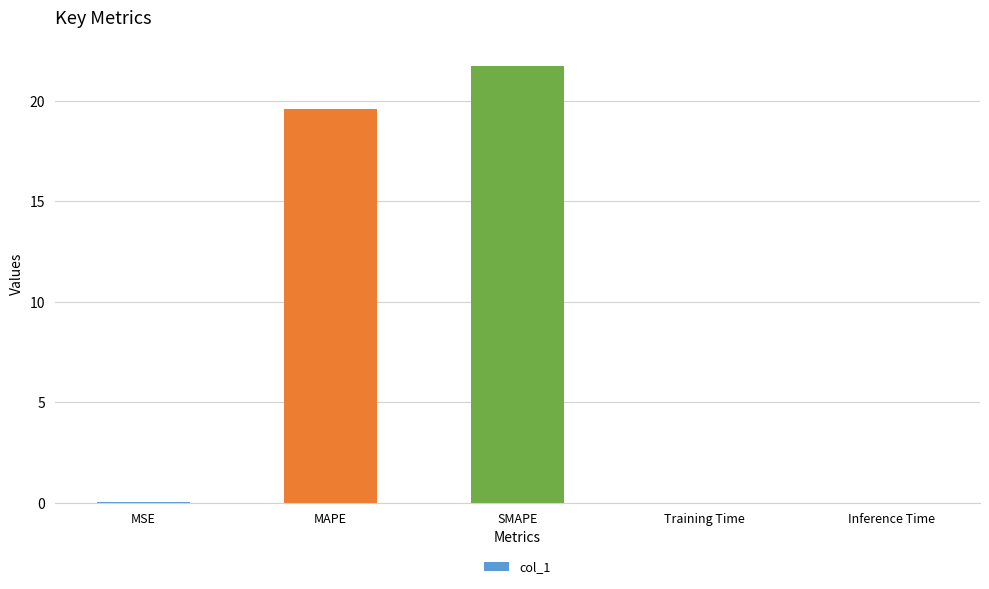

True or false: the data shows 0.0 at Training Time.

True